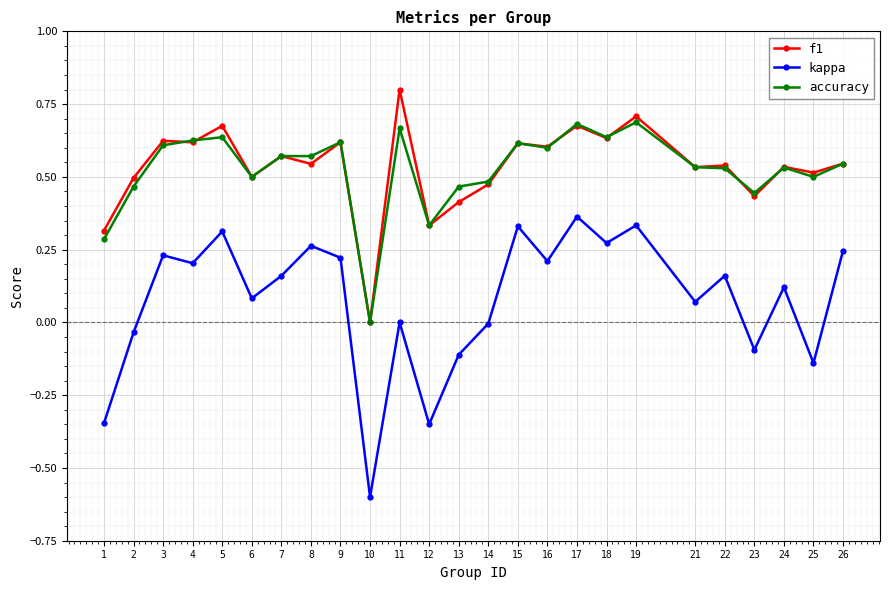

True or false: accuracy has more than 1 points higher than both neighbors.

True